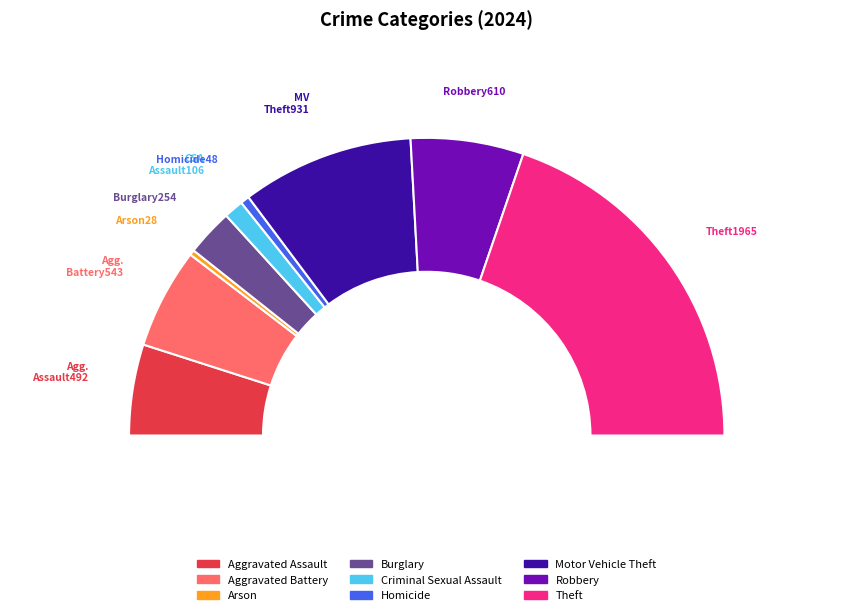

Rank the categories by value from lowest to highest.

Arson, Homicide, Criminal Sexual Assault, Burglary, Aggravated Assault, Aggravated Battery, Robbery, Motor Vehicle Theft, Theft